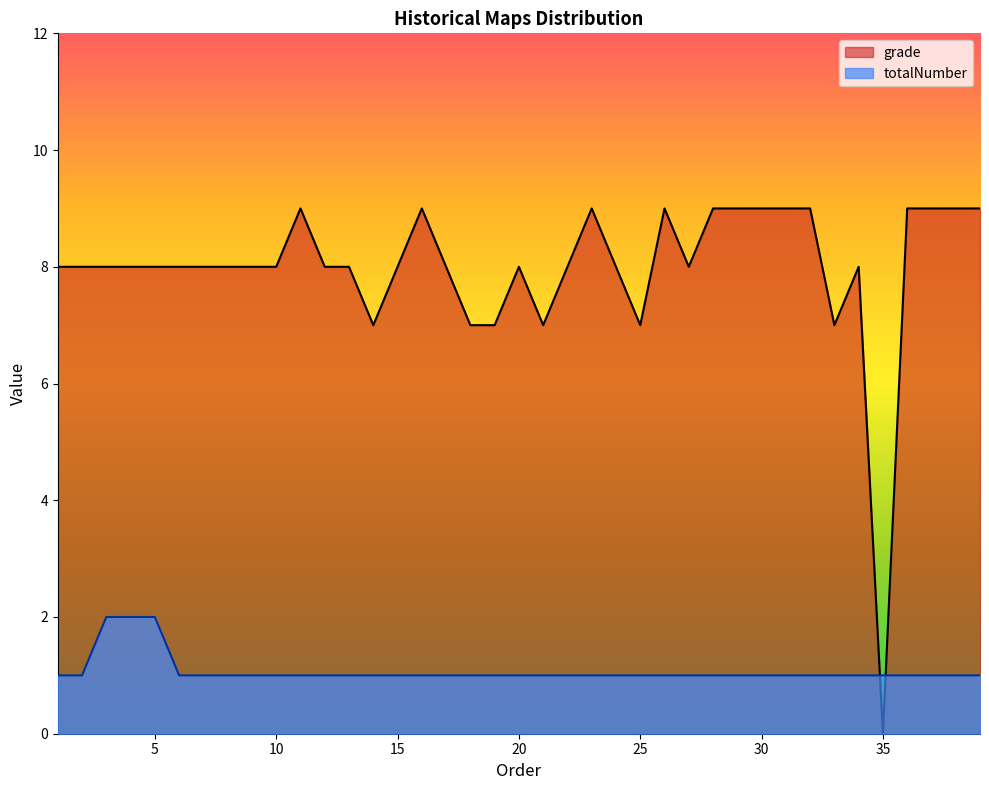

Rank the series by their maximum value, from highest to lowest.

grade, totalNumber